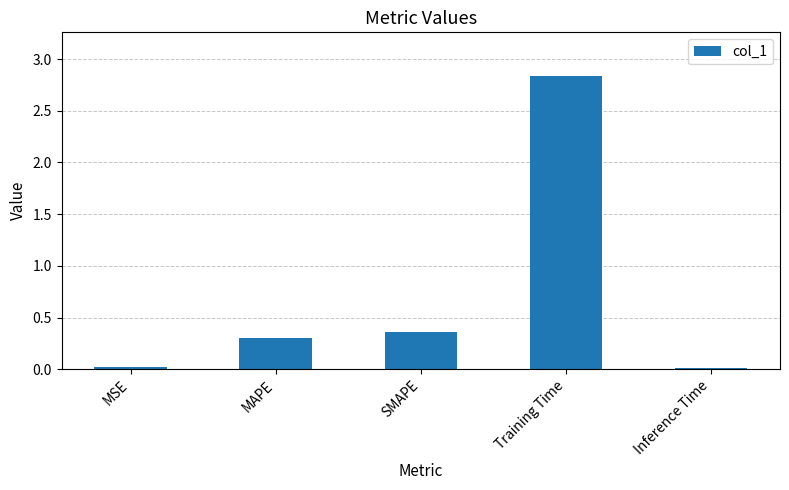

What position from the right is SMAPE?

3